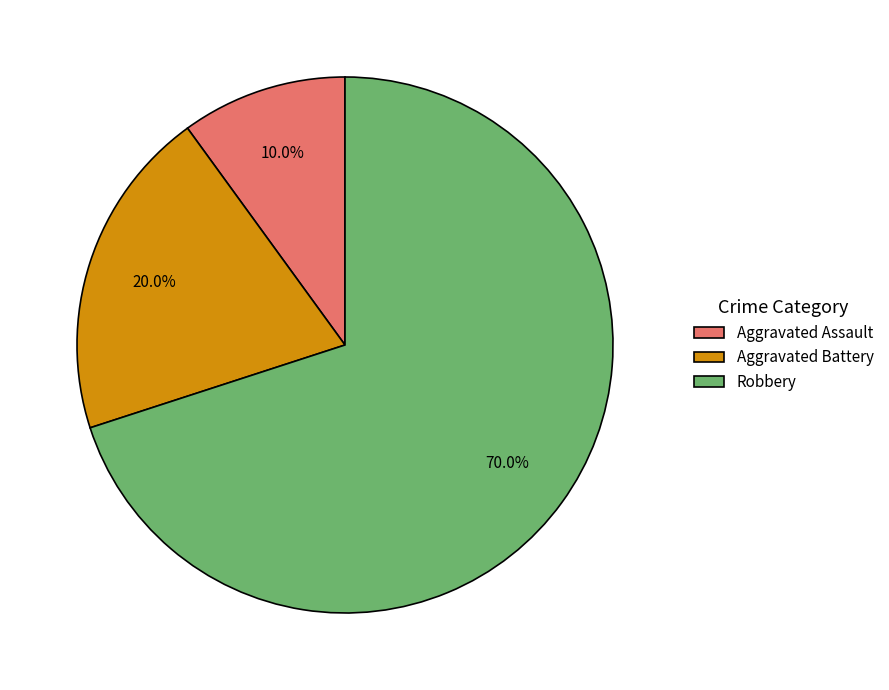

Which slice is the smallest?

Aggravated Assault